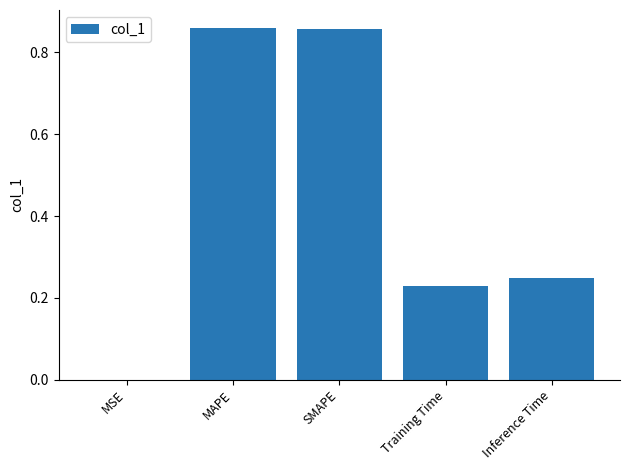

What is the sum of all values?

2.2